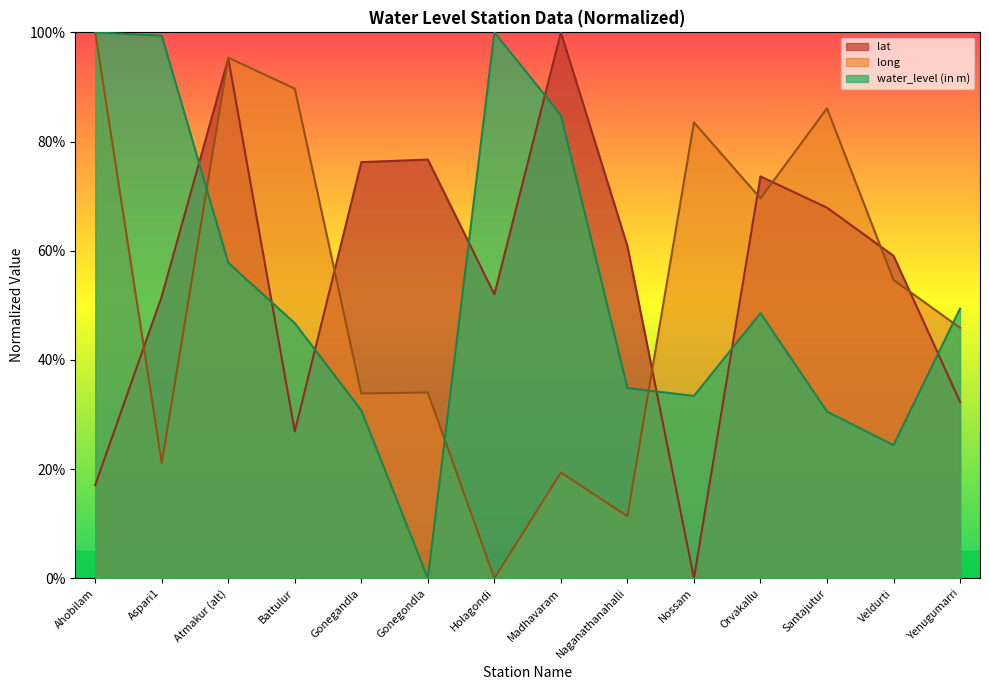

What is the difference between the long values at Veldurti and Yenugumarri?

8.8